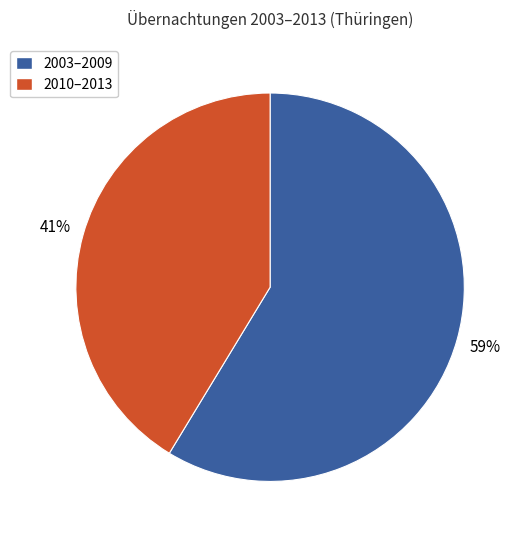

To the nearest percent, what is the average slice percentage?

50%